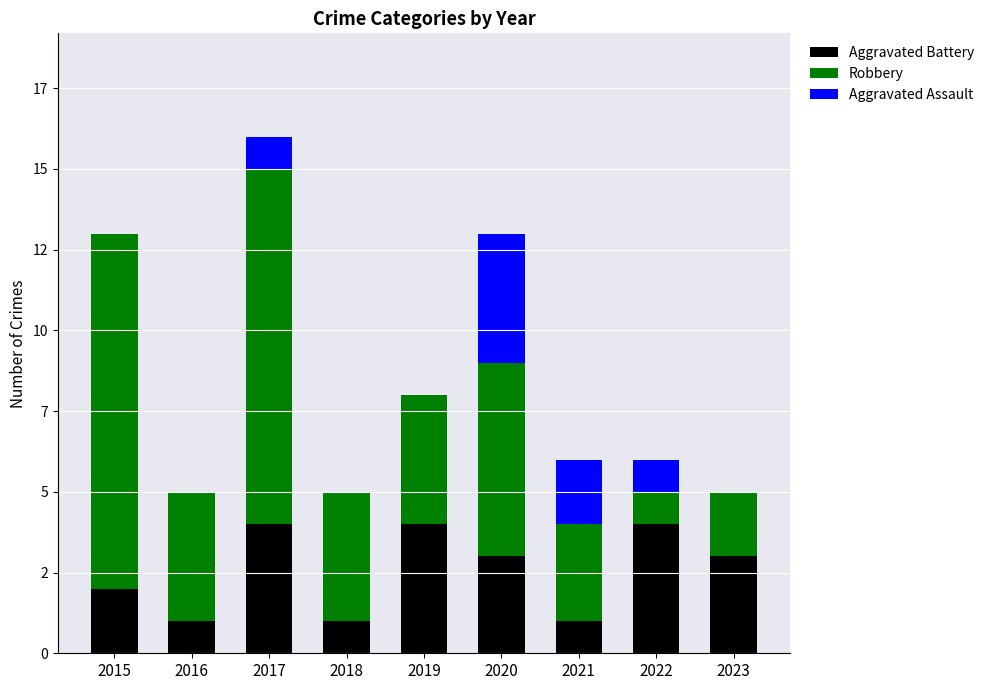

What is the difference between the maximum and minimum values in the Aggravated Battery series?

3